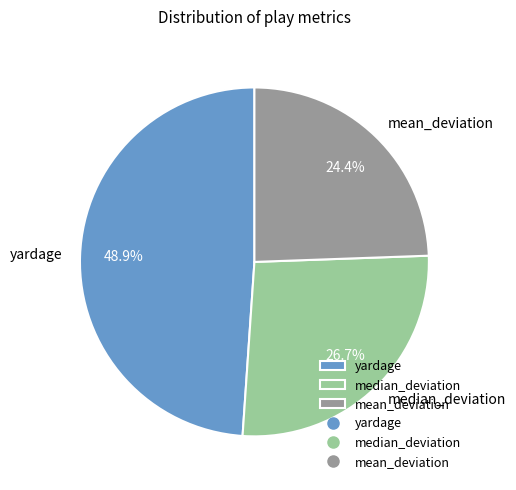

What percentage do median_deviation and mean_deviation together represent?

51.1%